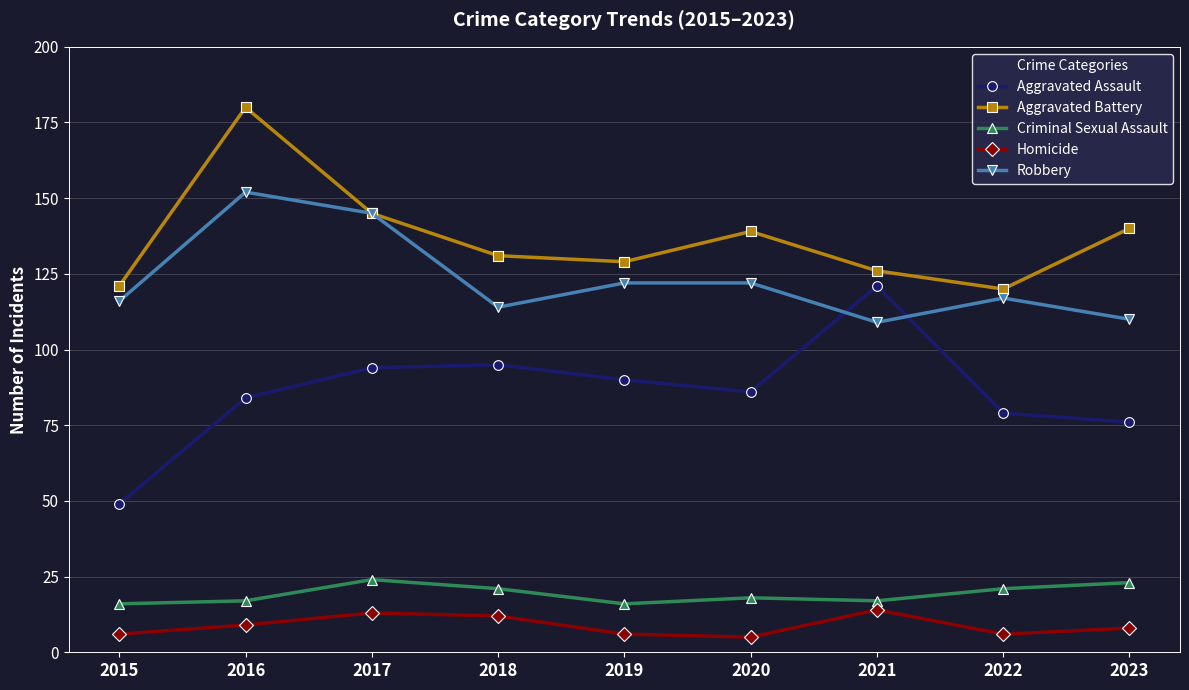

How many distinct data groups are displayed?

5